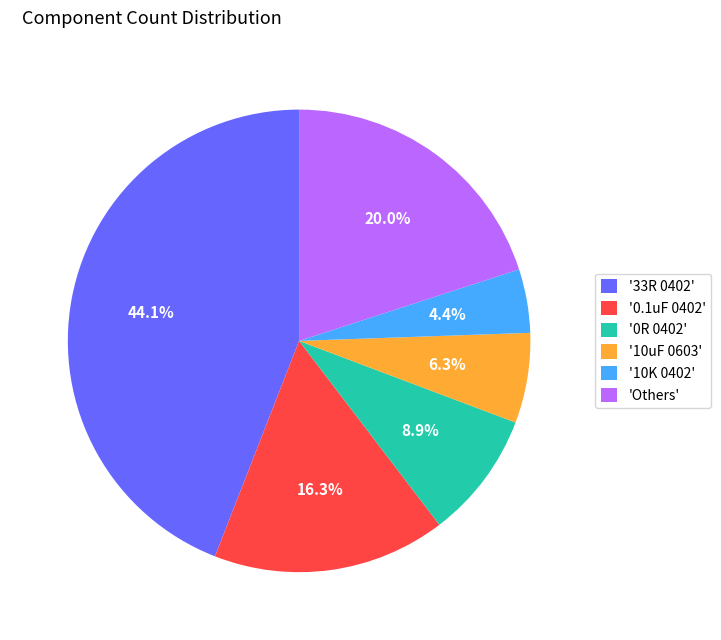

To the nearest percent, what is the average slice percentage?

17%